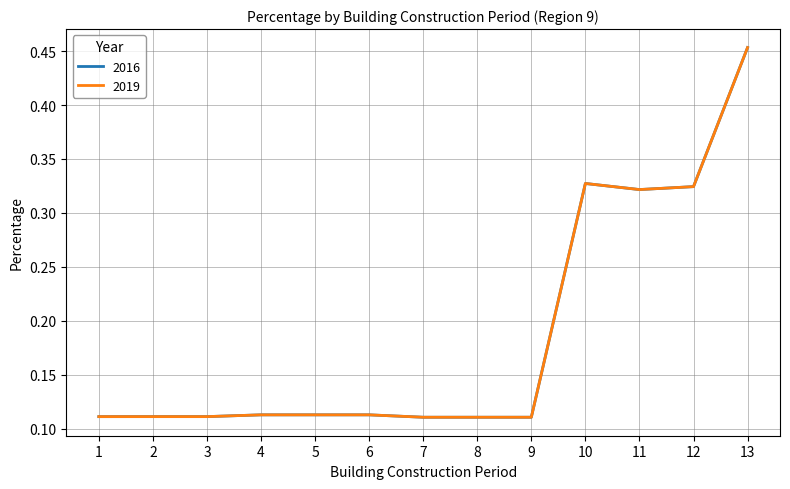

At which category is the sum across all series the highest?

13